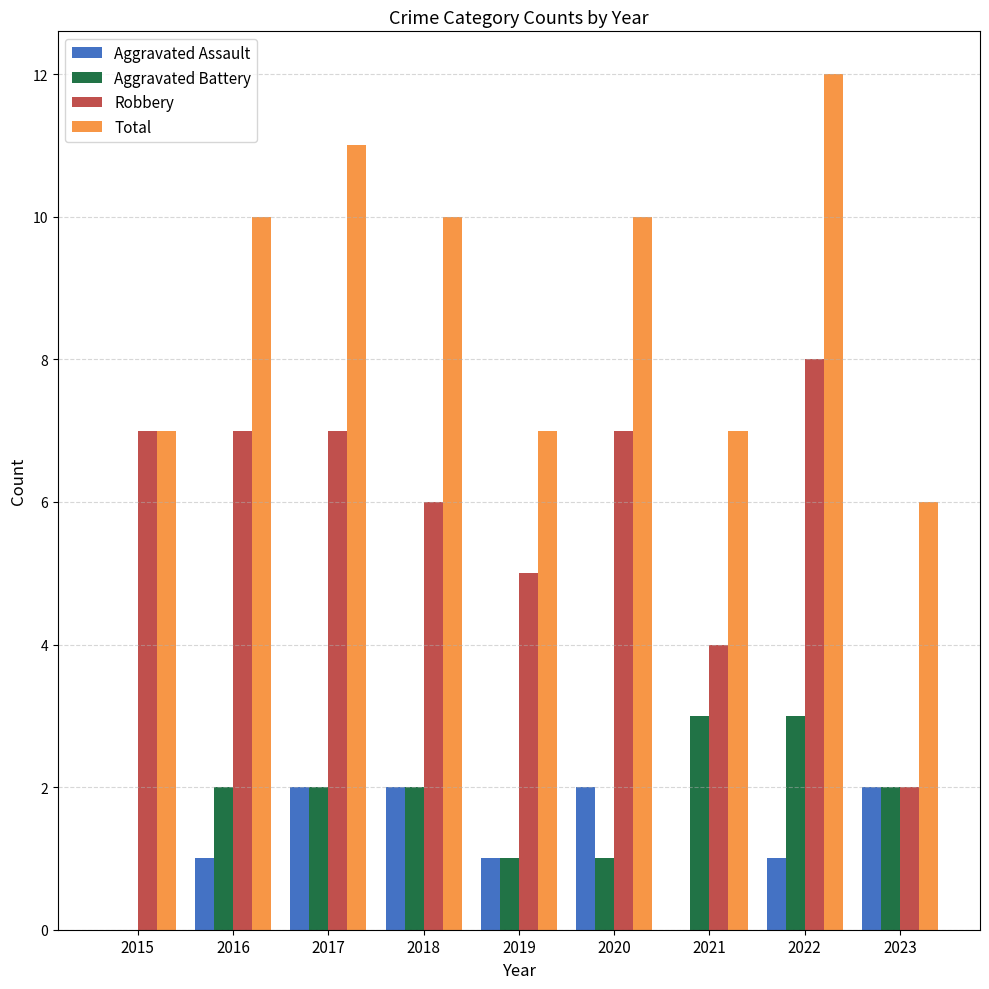

Is it true that Robbery equals 2 at 2019?

False